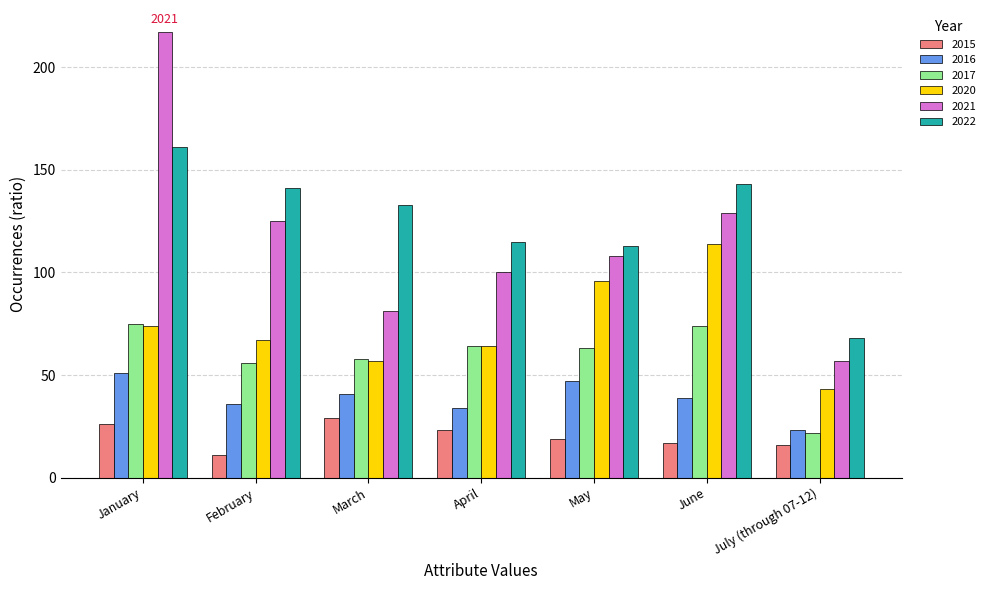

At which label does 2021 reach its minimum?

July (through 07-12)